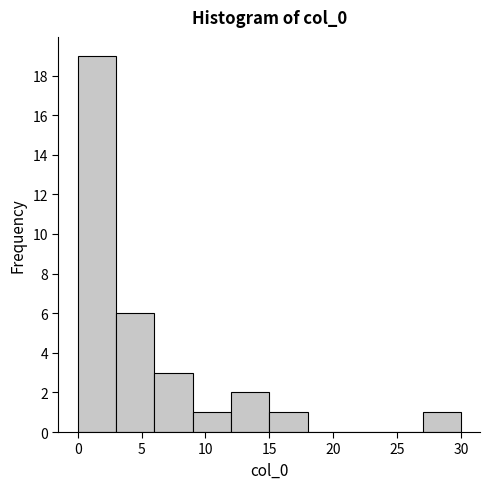

Which range on the x-axis has the tallest bar?

0 to 3